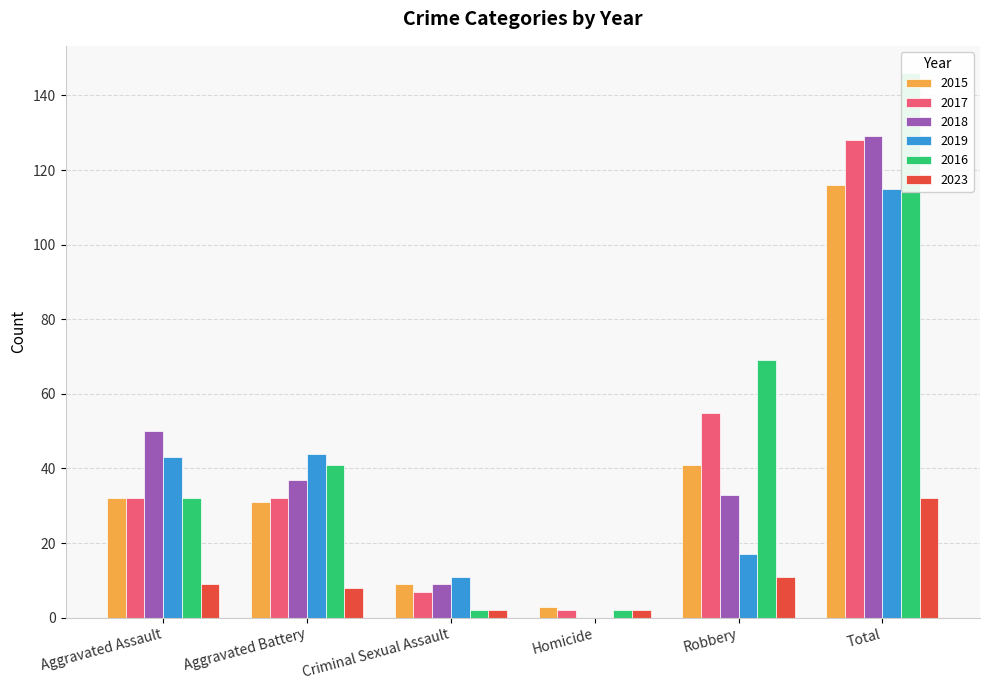

What is the greatest value displayed?

146